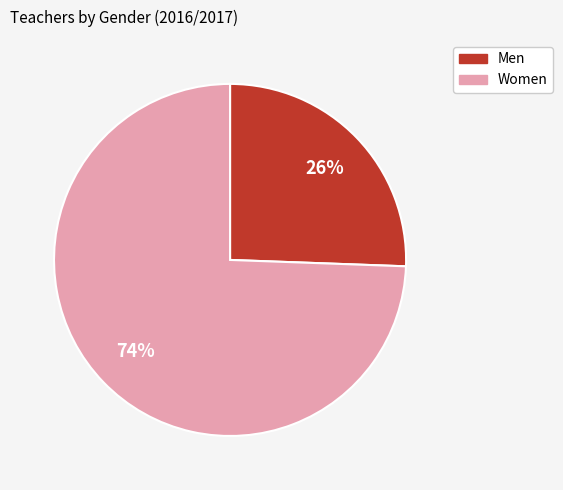

To the nearest percent, what is the average slice percentage?

50%